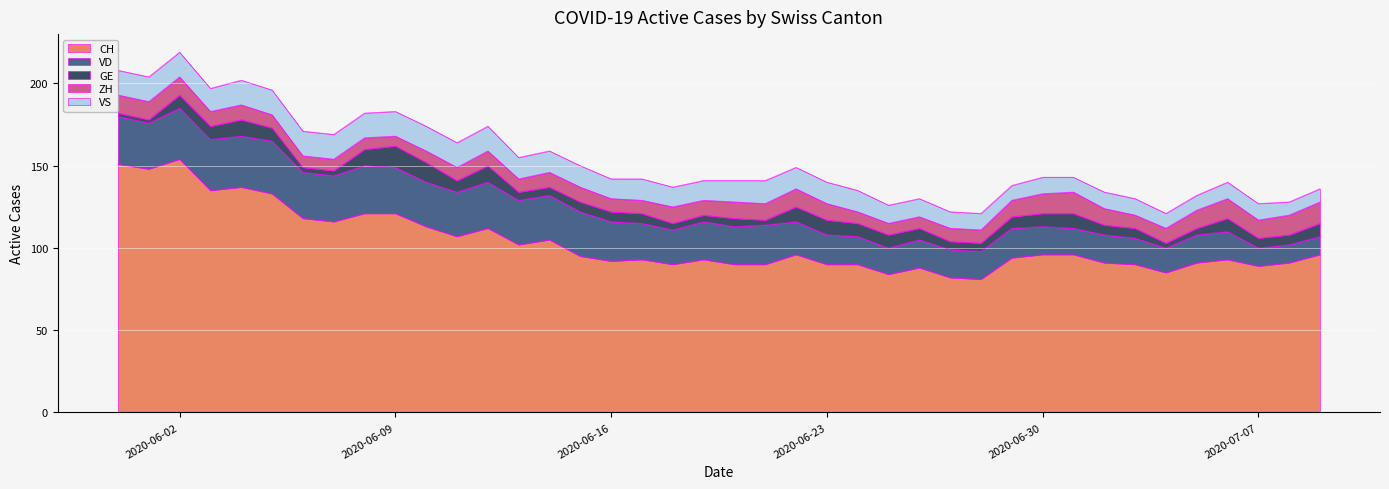

What is the difference between the highest and lowest values at 2020-06-15?

89